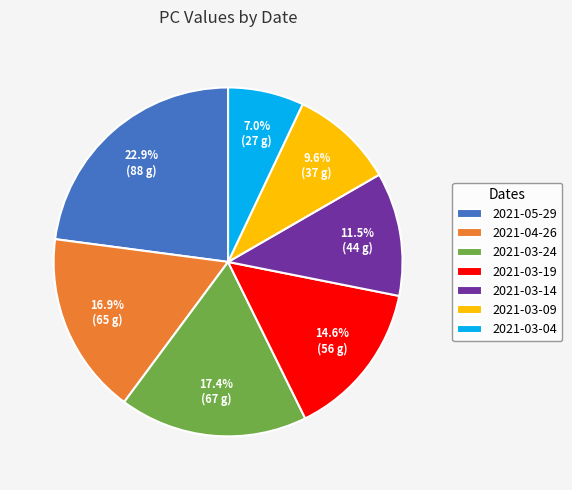

To the nearest percent, what portion does 2021-03-09 represent?

10%